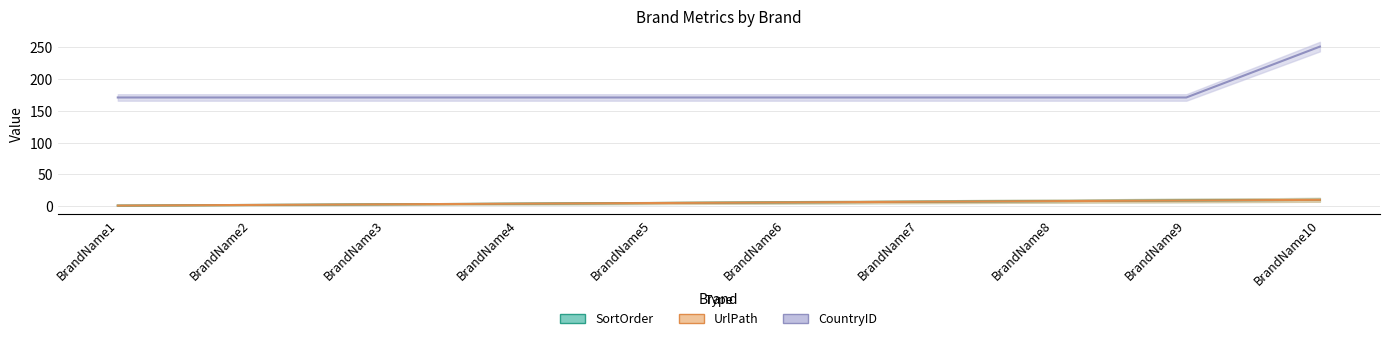

What is the value of the SortOrder point at the 4th from the left?

4